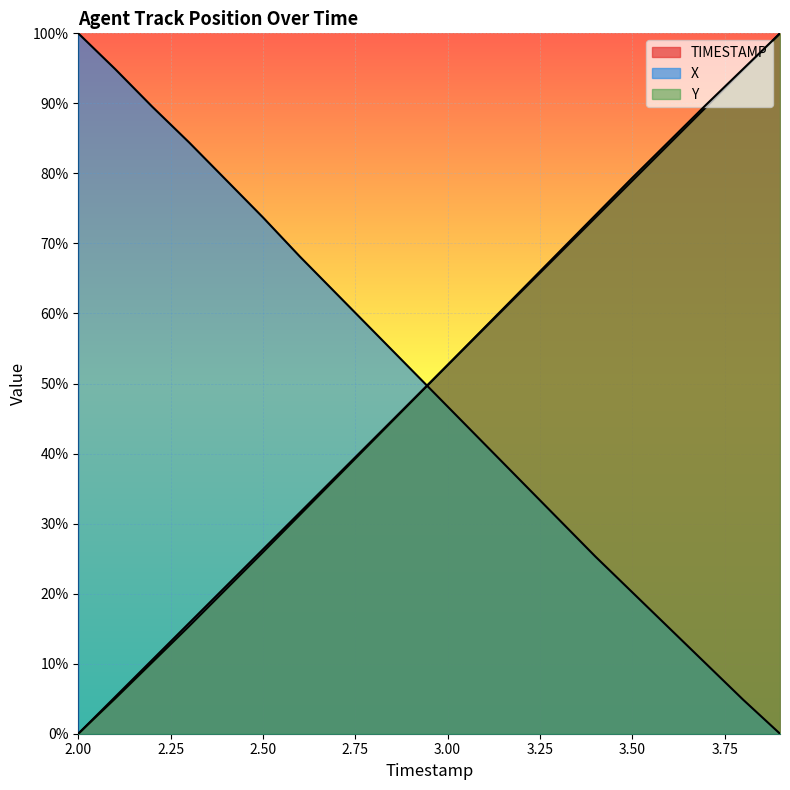

What is the maximum value for X?

1.0